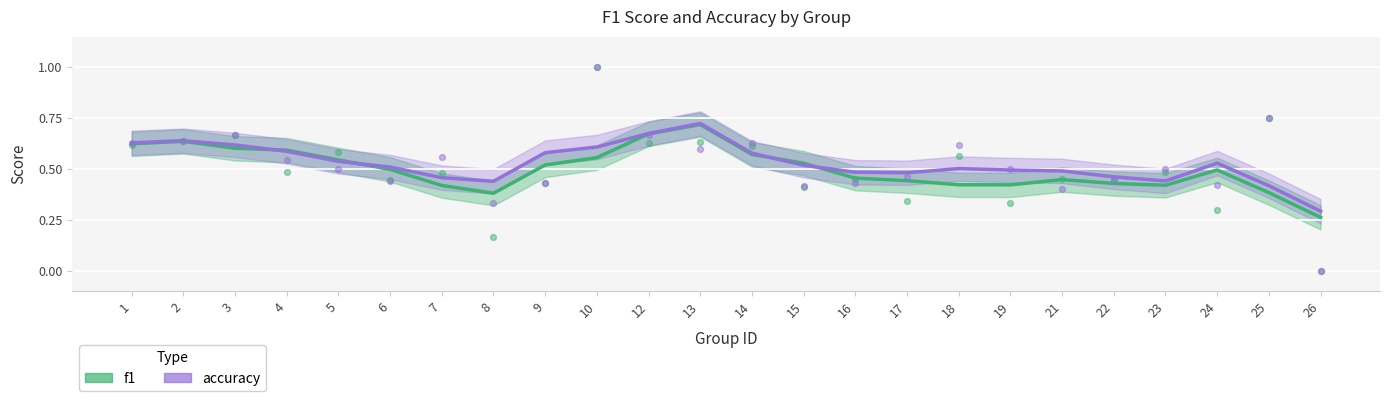

Which series reaches the maximum Y coordinate?

accuracy